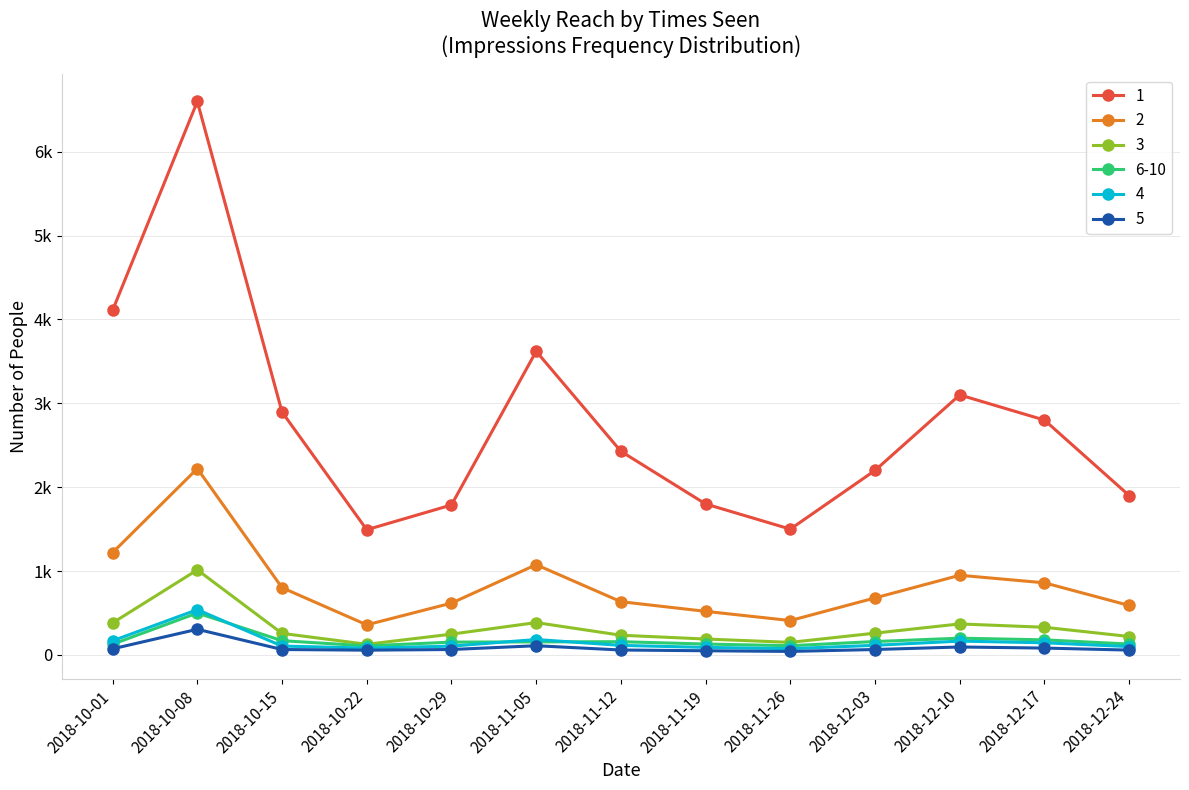

What are all the series names shown in the legend?

1, 2, 3, 6-10, 4, 5